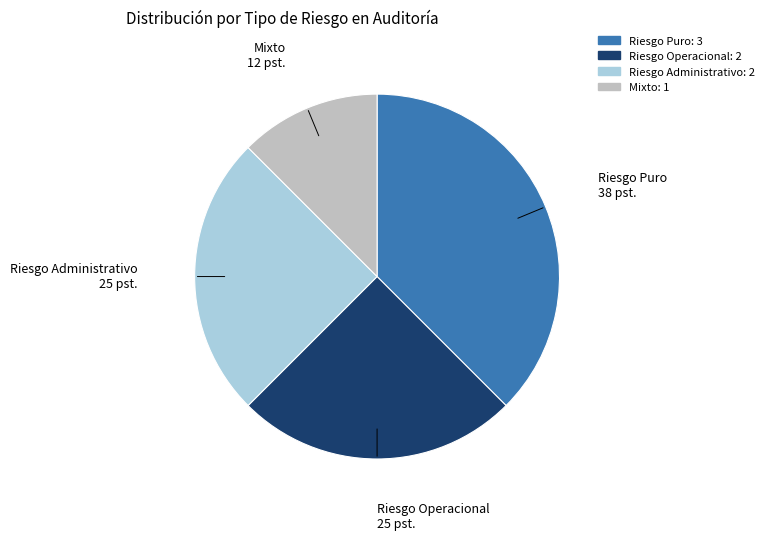

Is there any slice that represents more than half of the pie?

No